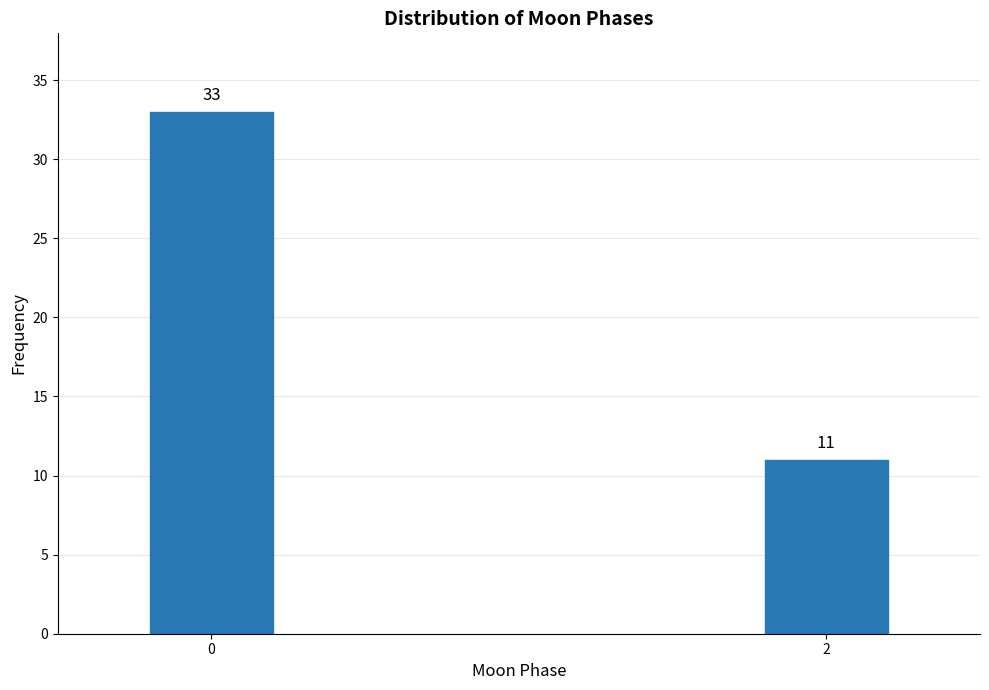

Reading right to left, extract all data points from this chart.

2=11	0=33